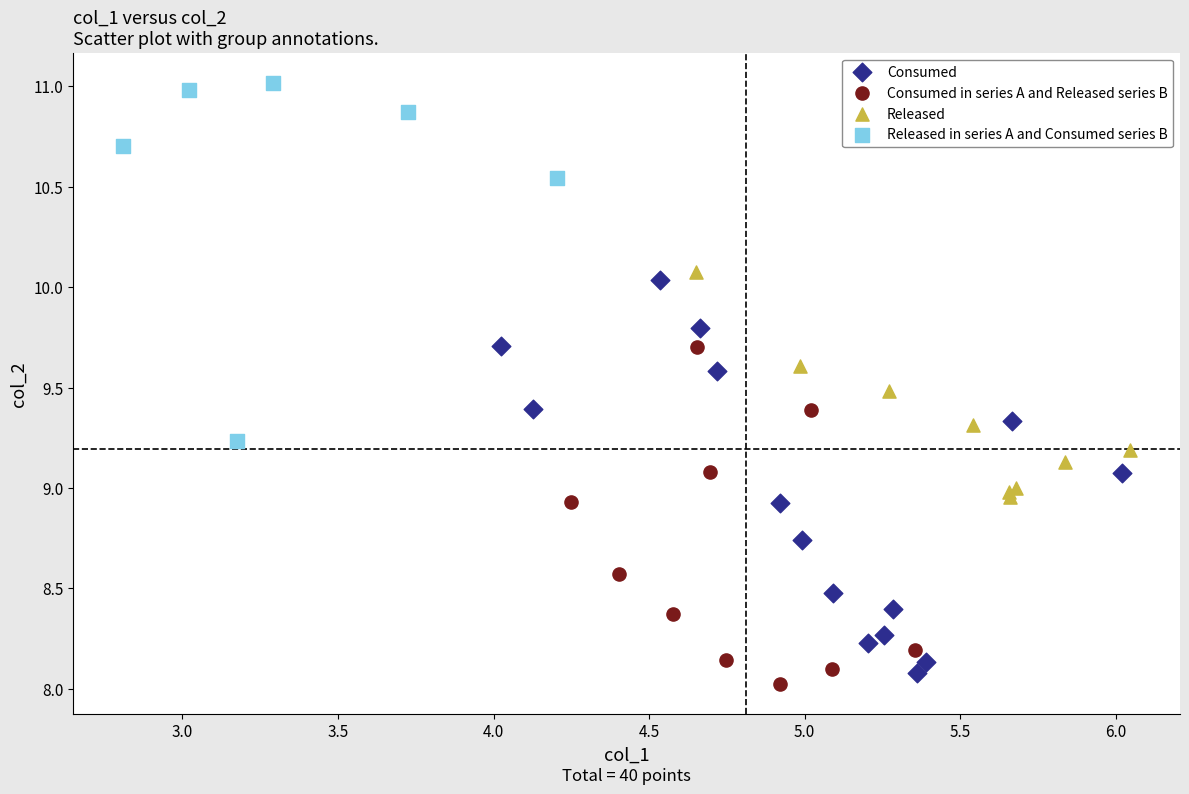

Which series has the largest Y range (max minus min)?

Consumed